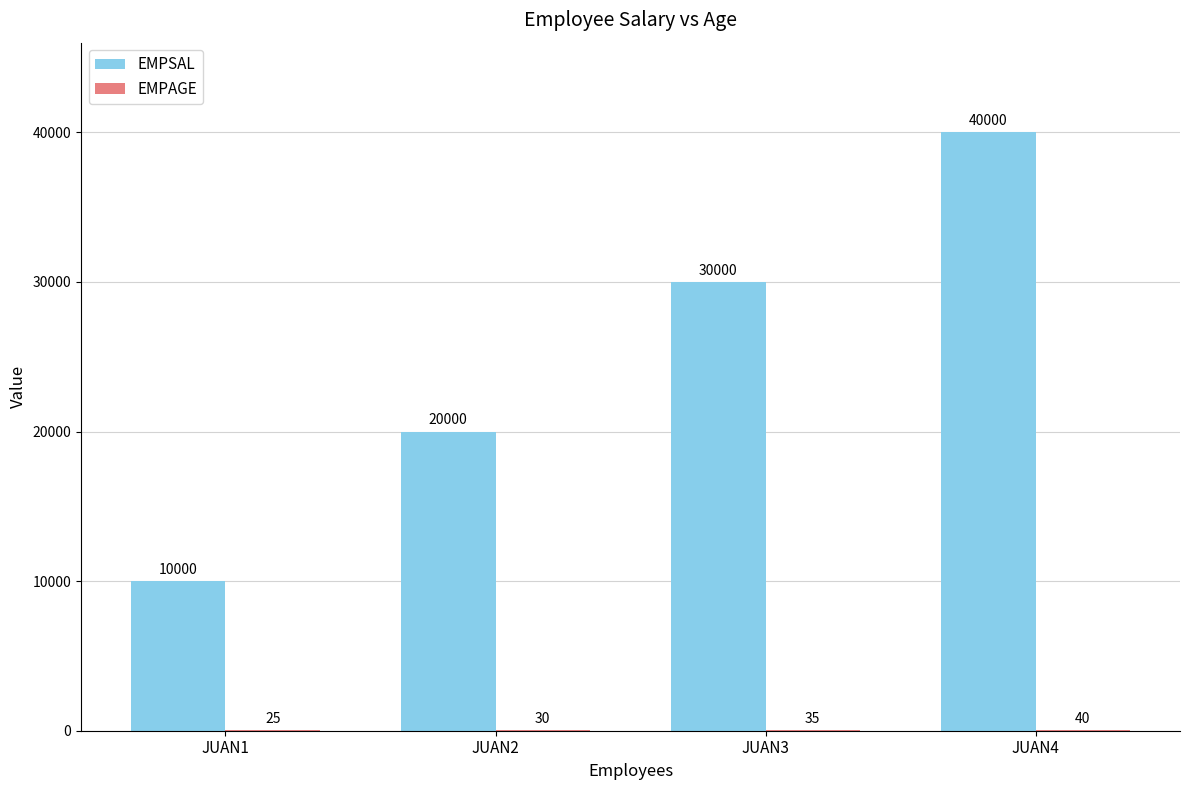

Between JUAN1 and JUAN4, which series saw the biggest shift?

EMPSAL